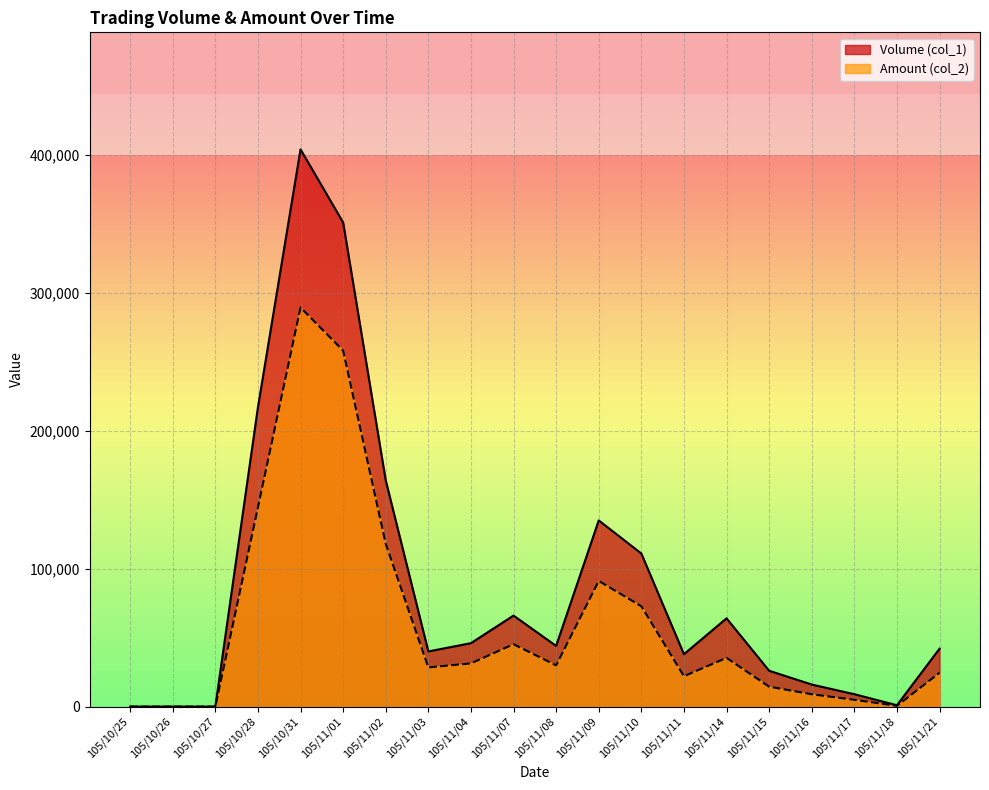

What is the difference between the maximum and minimum values in the Volume (col_1) series?

404000